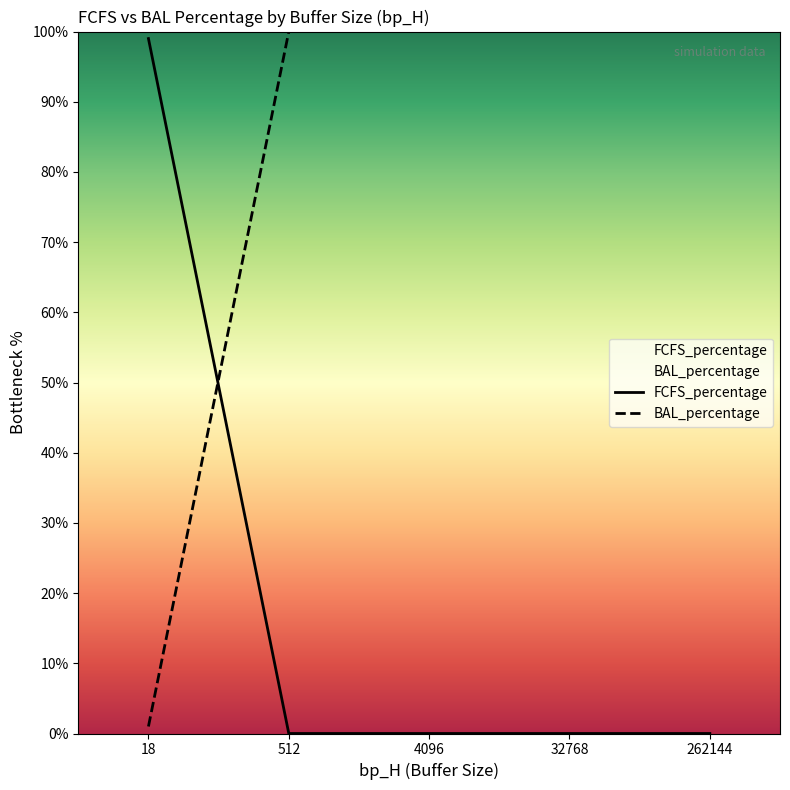

True or false: BAL_percentage and FCFS_percentage intersect in this chart.

True